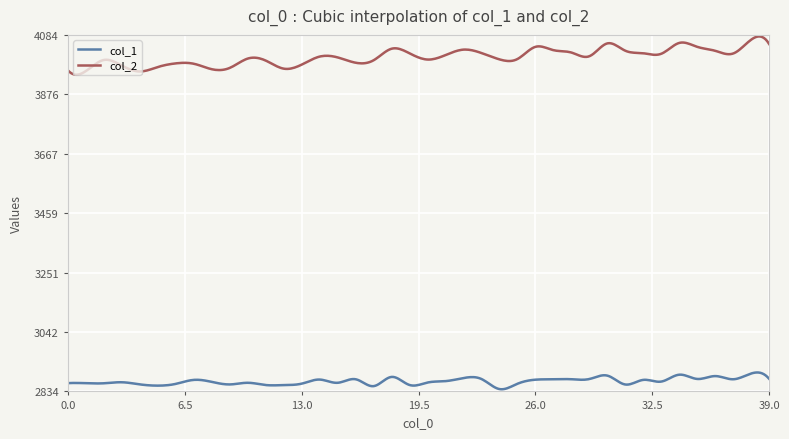

True or false: col_2 and col_1 intersect in this chart.

False